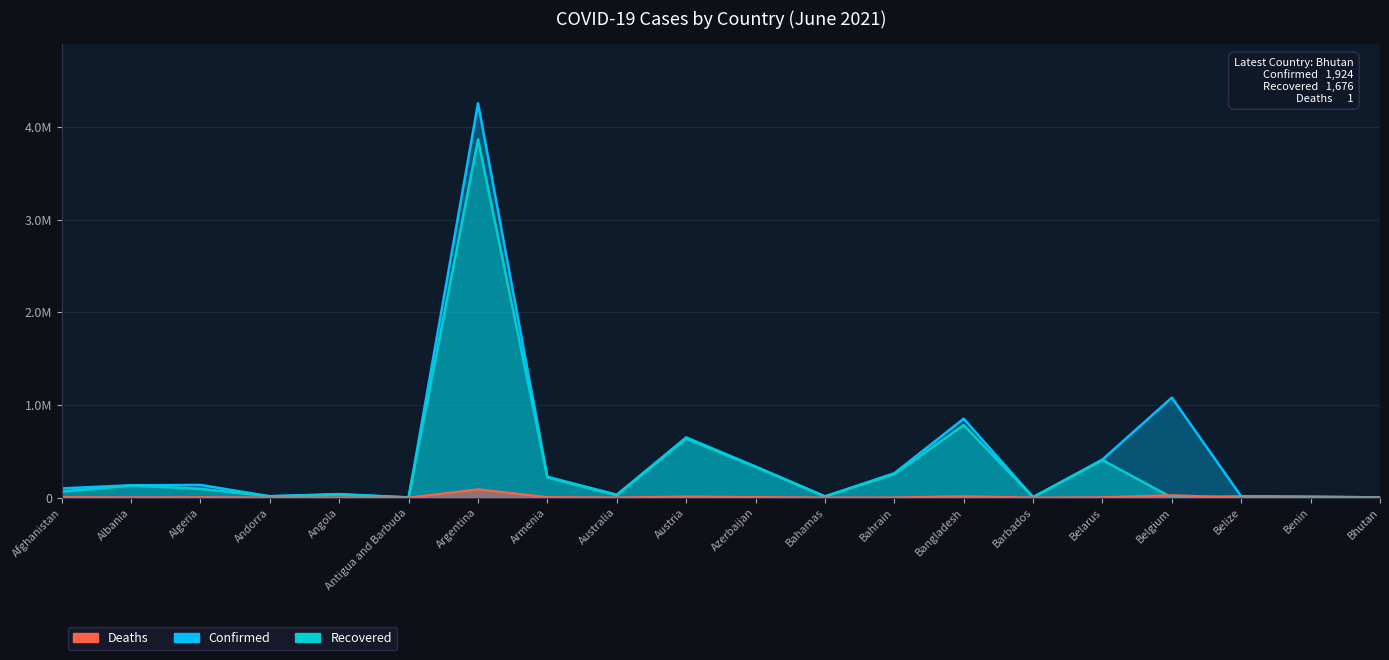

Reading left to right, extract all data points from this chart.

Confirmed: Afghanistan=98734	Albania=132490	Algeria=135821	Andorra=13842	Angola=37604	Antigua and Barbuda=1263	Argentina=4258394	Armenia=224227	Australia=30331	Austria=649576	Azerbaijan=335493	Bahamas=12295	Bahrain=262427	Bangladesh=851668	Barbados=4041	Belarus=410678	Belgium=1079084	Belize=13004	Benin=8140	Bhutan=1924
Recovered: Afghanistan=64401	Albania=129918	Algeria=94571	Andorra=13650	Angola=31589	Antigua and Barbuda=1221	Argentina=3868105	Armenia=216049	Australia=23735	Austria=636125	Azerbaijan=329550	Bahamas=11230	Bahrain=252848	Bangladesh=782655	Barbados=3986	Belarus=403758	Belgium=0	Belize=12551	Benin=7979	Bhutan=1676
Deaths: Afghanistan=3934	Albania=2454	Algeria=3631	Andorra=127	Angola=856	Antigua and Barbuda=42	Argentina=88742	Armenia=4498	Australia=910	Austria=10680	Azerbaijan=4962	Bahamas=241	Bahrain=1297	Bangladesh=13548	Barbados=47	Belarus=3044	Belgium=25132	Belize=328	Benin=103	Bhutan=1